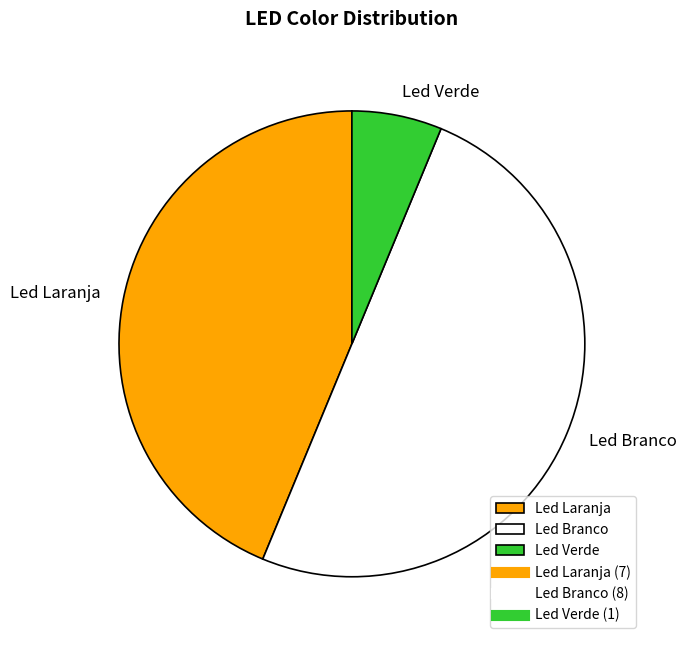

Count the number of slices in the pie.

3